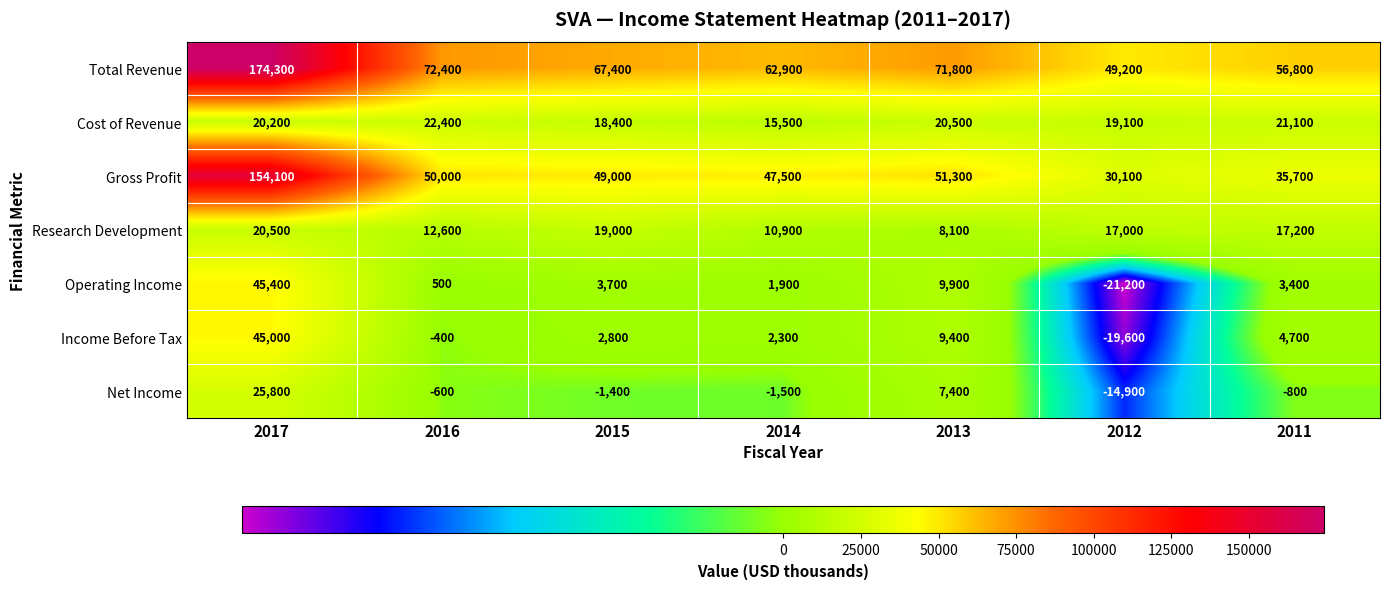

What is the spread (max minus min) of values at 2011?

57600